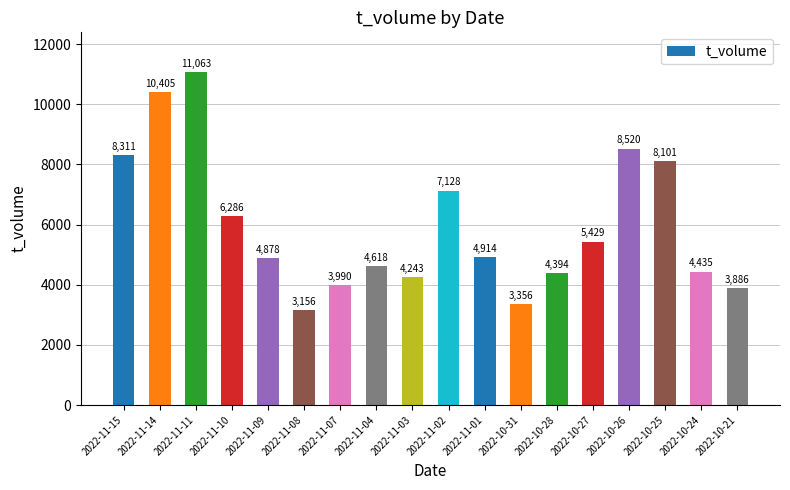

Where does the data first go above 4914?

2022-11-15